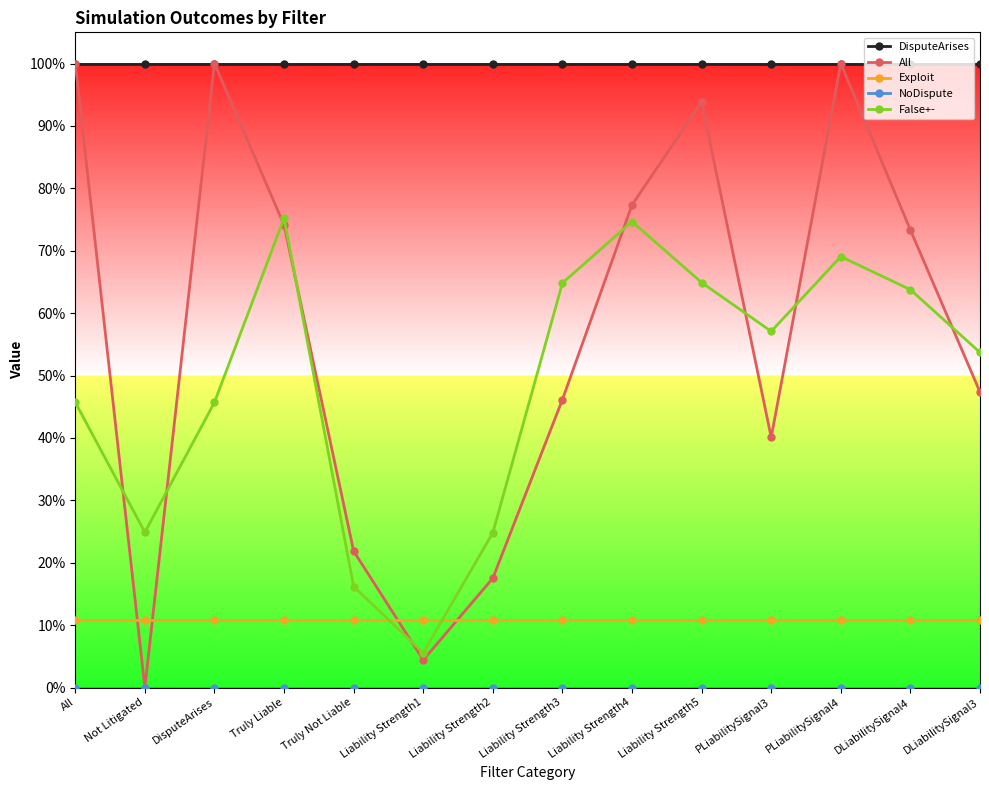

What is the sum of the DisputeArises values at DisputeArises and DLiabilitySignal4?

2.0